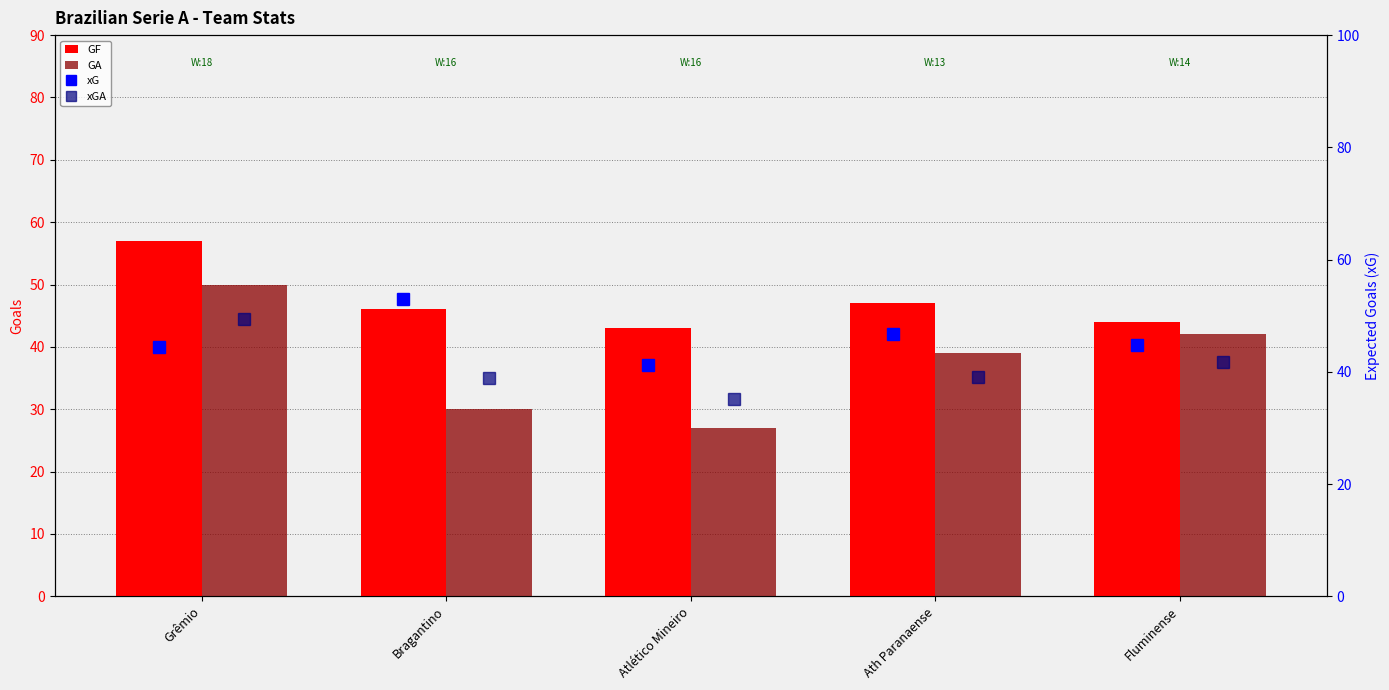

Does the chart contain any negative values?

No